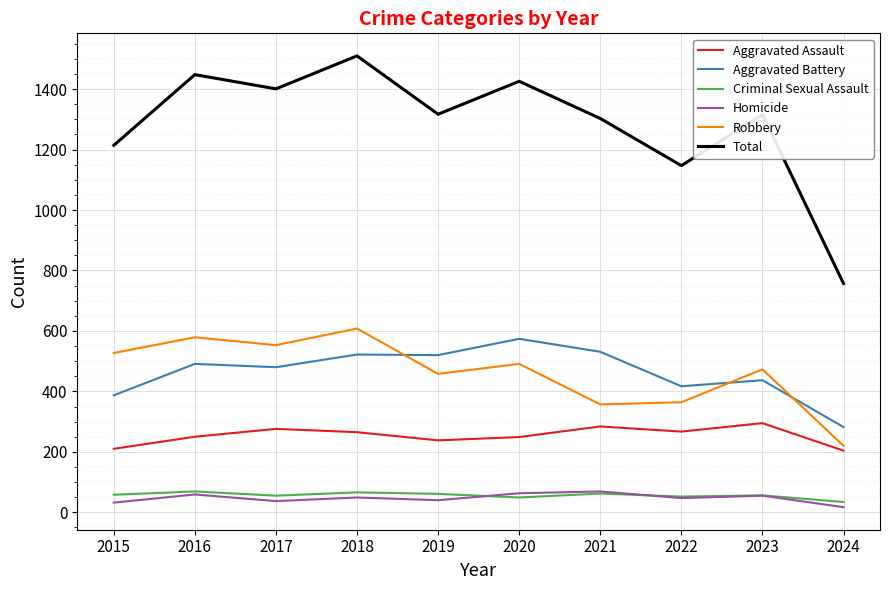

Is the value of Aggravated Battery at 2018 greater than the value of Total at 2018?

No